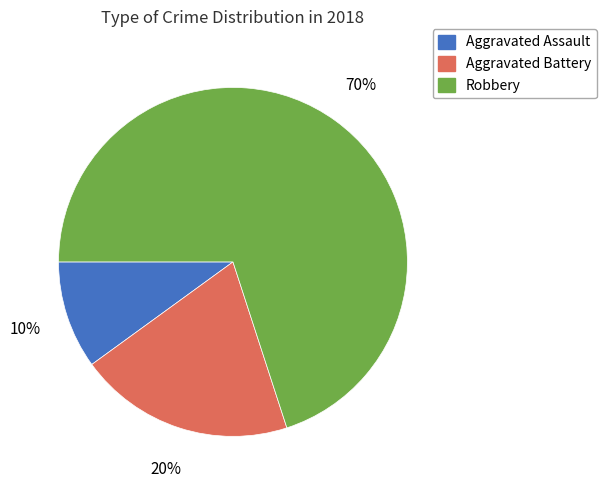

To the nearest percent, what portion does Aggravated Assault represent?

10%